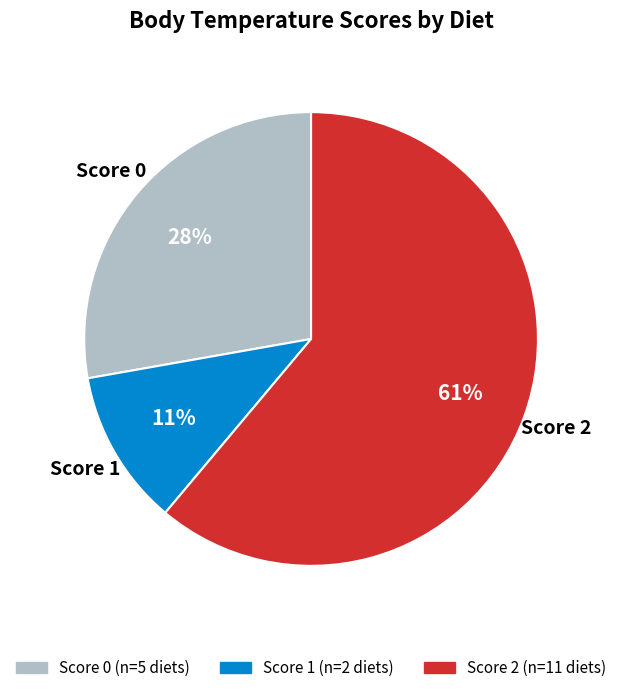

Does any single category account for the majority?

Yes